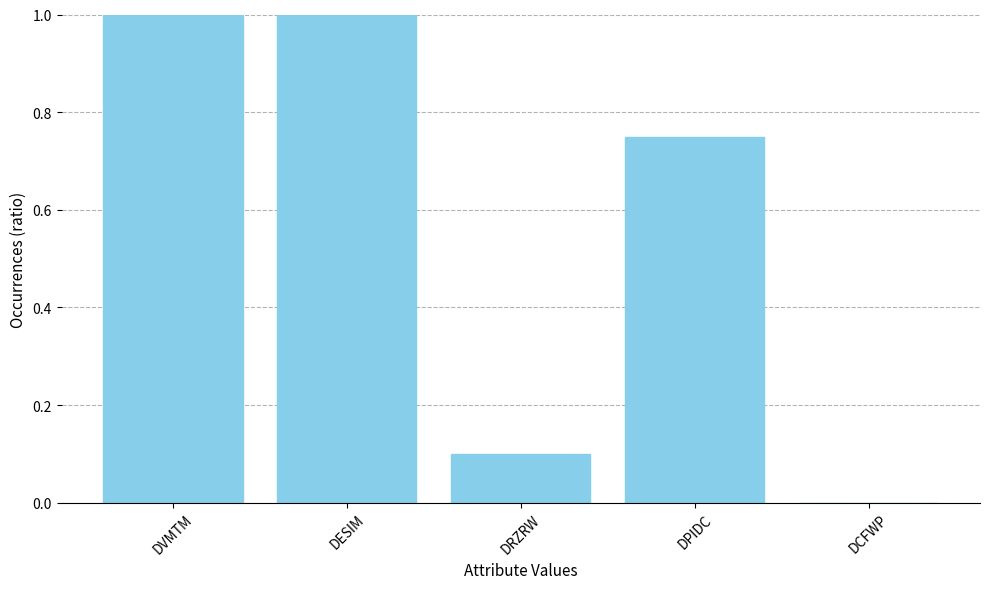

Between DCFWP and DVMTM, which is larger?

DVMTM